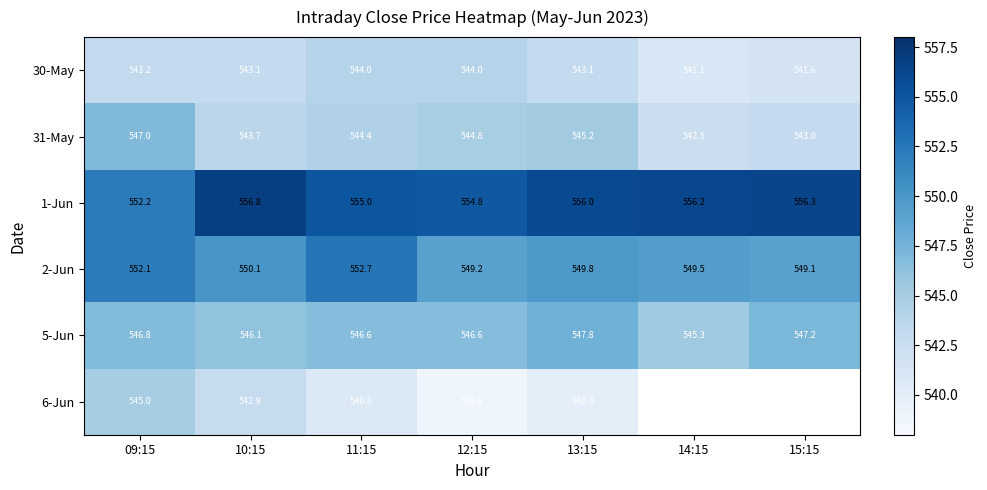

Is the value of 31-May at 14:15 greater than the value of 30-May at 12:15?

No